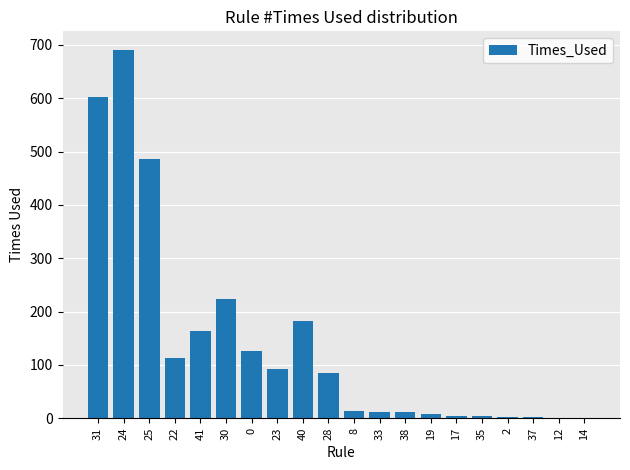

Are the bars horizontal?

No